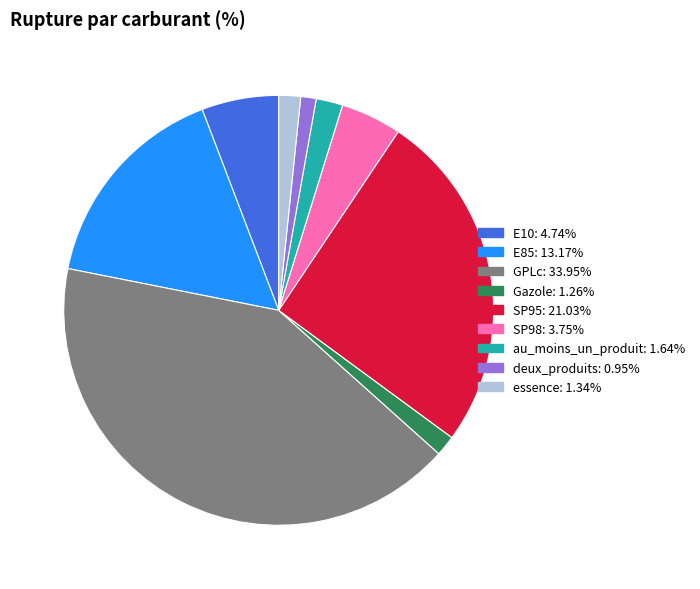

Which category has the biggest portion of the pie?

GPLc